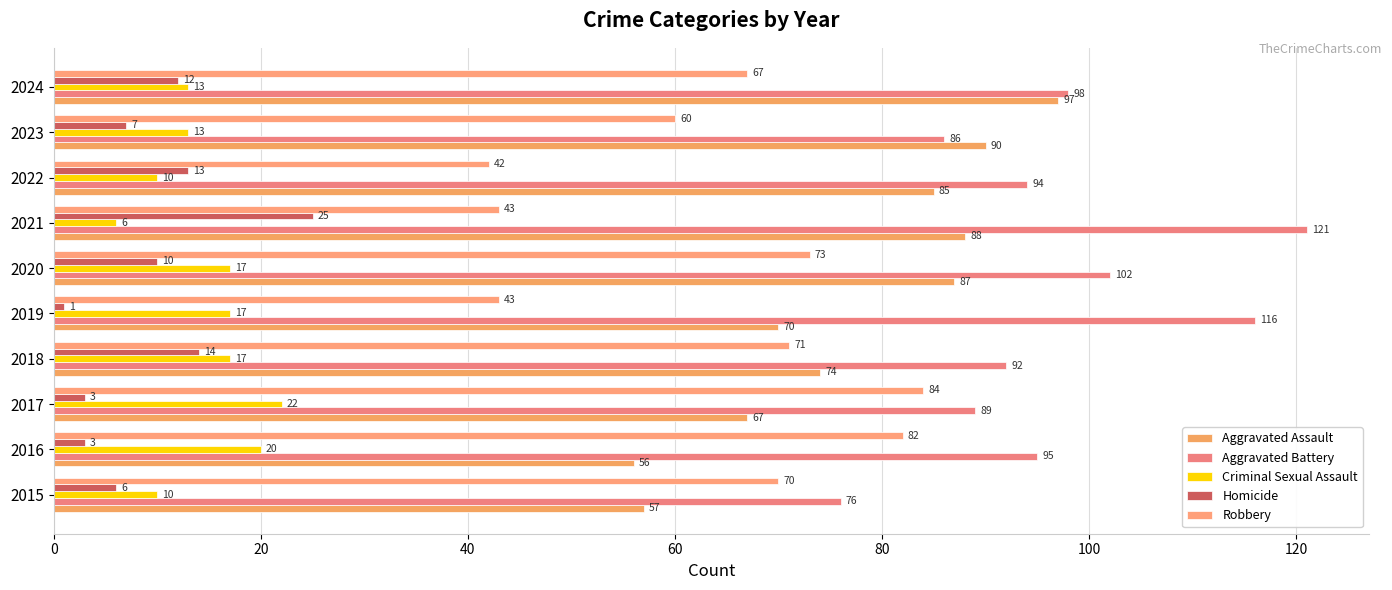

Reading right to left, extract all data points from this chart.

Aggravated Assault: 97	90	85	88	87	70	74	67	56	57
Aggravated Battery: 98	86	94	121	102	116	92	89	95	76
Criminal Sexual Assault: 13	13	10	6	17	17	17	22	20	10
Homicide: 12	7	13	25	10	1	14	3	3	6
Robbery: 67	60	42	43	73	43	71	84	82	70